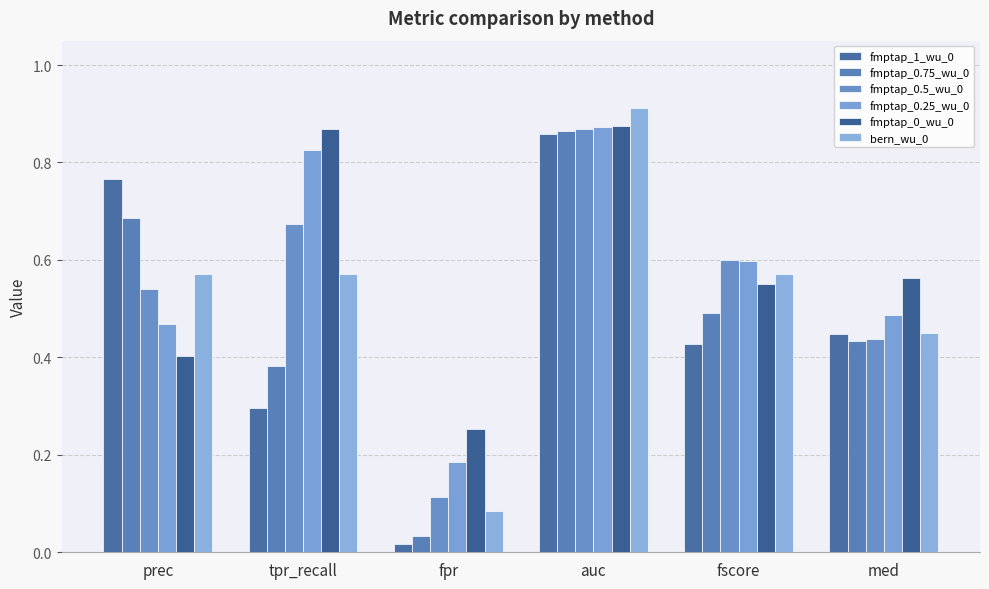

What is the total value across all series at fpr?

0.7